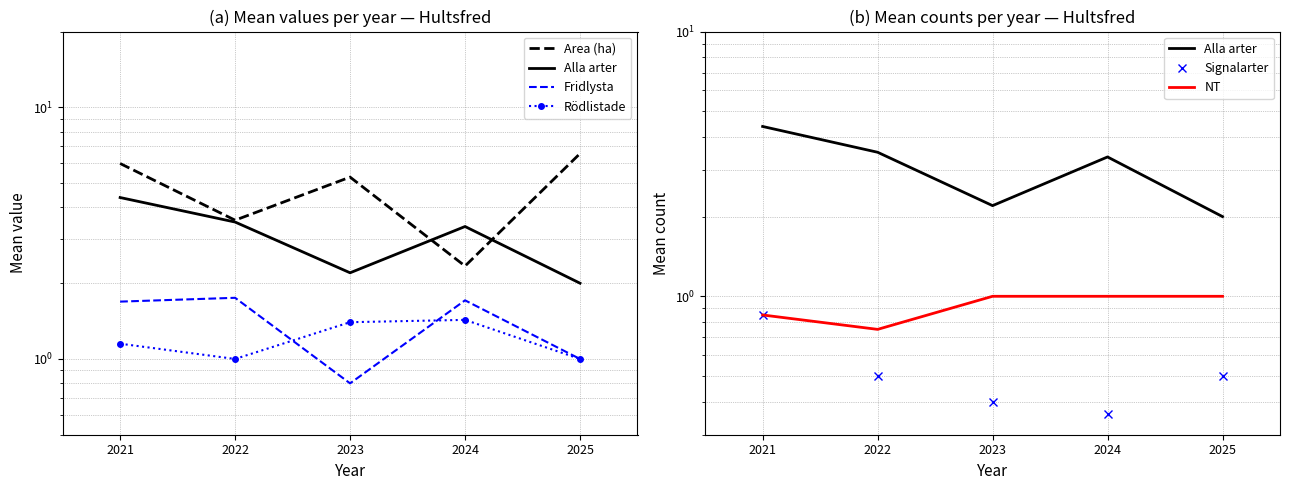

What is the total value across all series at 2023?

11.1